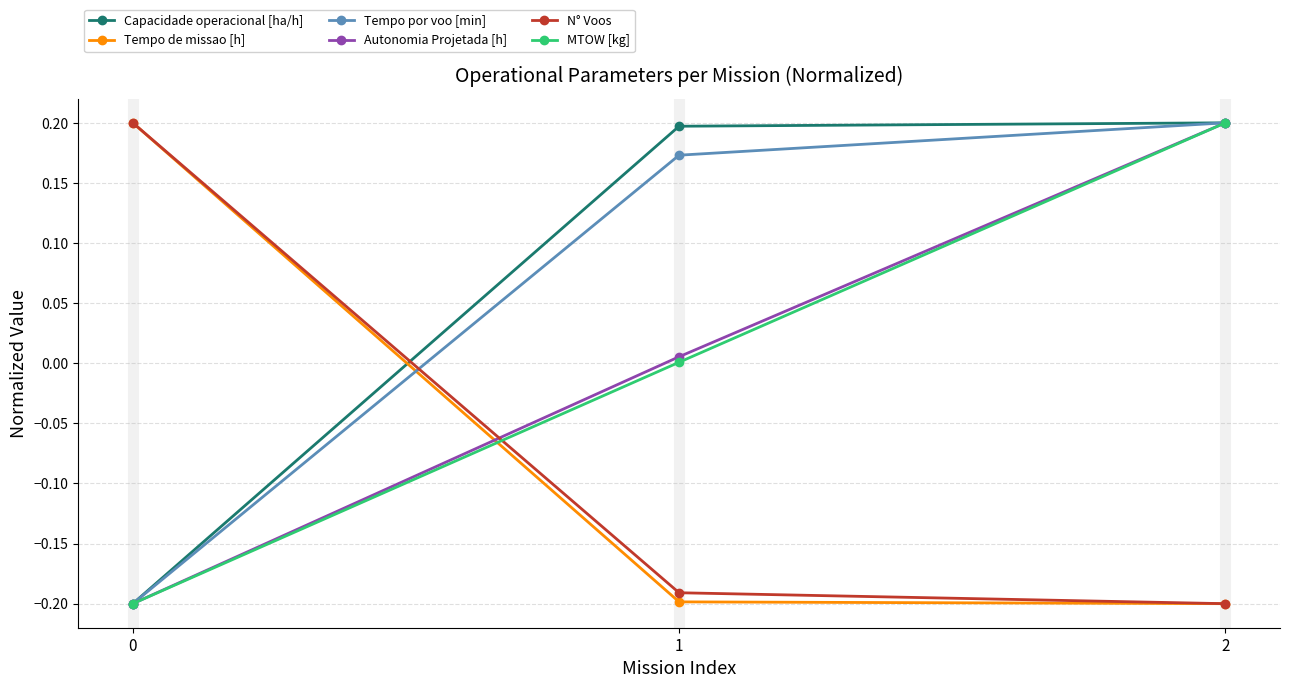

What is the difference between the highest and lowest values at 2?

0.4